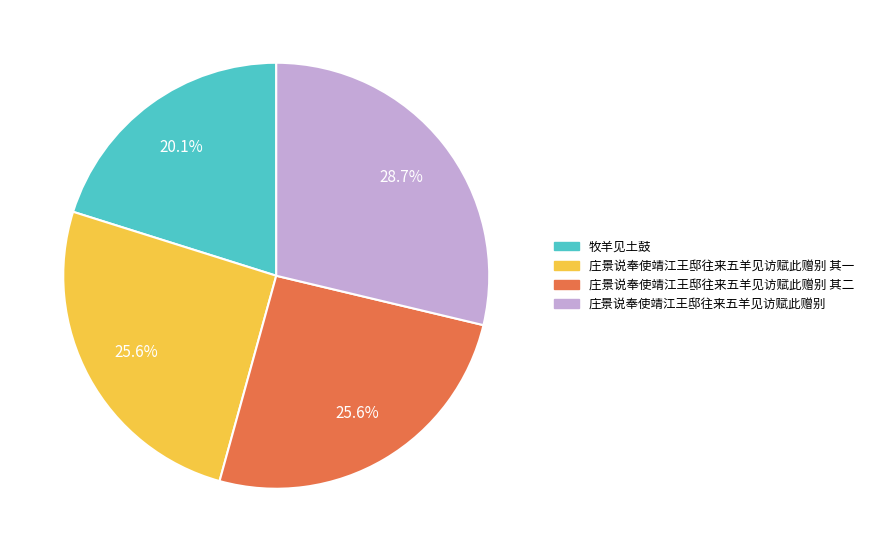

Which category has the biggest portion of the pie?

庄景说奉使靖江王邸往来五羊见访赋此赠别